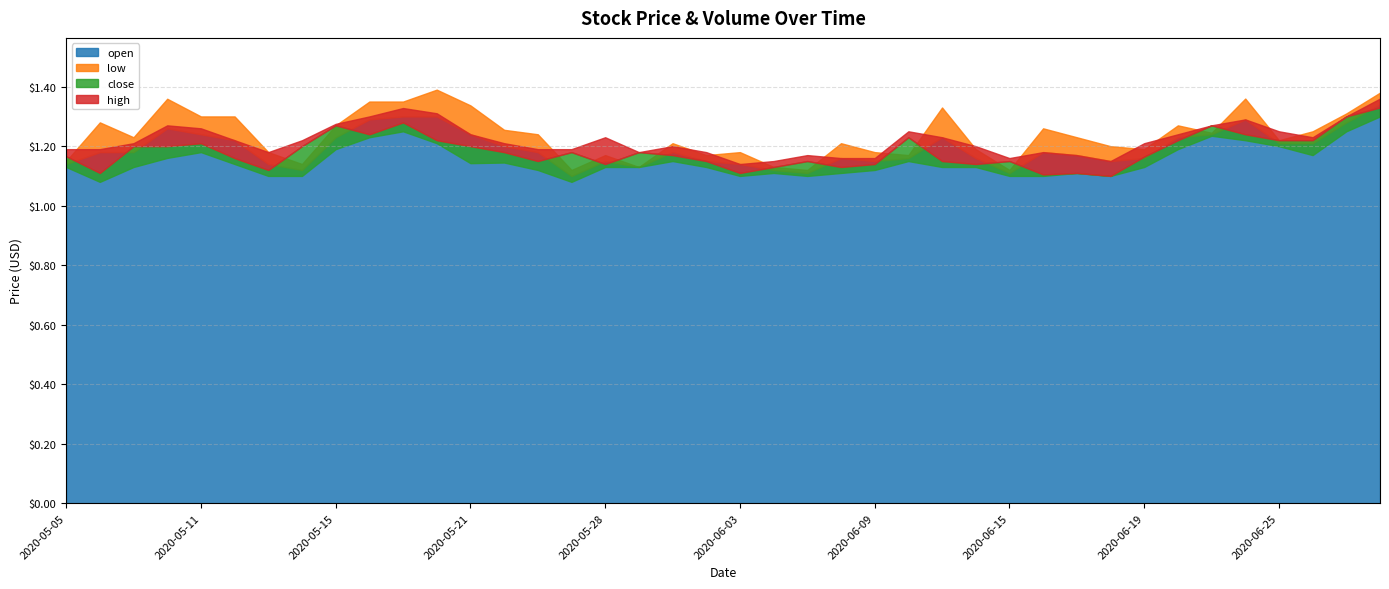

Reading left to right, transcribe all the data shown in this chart.

open: 1.1	1.2	1.2	1.3	1.2	1.2	1.1	1.1	1.2	1.3	1.3	1.3	1.2	1.2	1.2	1.1	1.1	1.1	1.2	1.1	1.1	1.1	1.1	1.2	1.1	1.2	1.2	1.2	1.1	1.2	1.2	1.1	1.2	1.2	1.2	1.3	1.2	1.2	1.3	1.3
low: 1.1	1.1	1.1	1.2	1.2	1.1	1.1	1.1	1.2	1.2	1.2	1.2	1.1	1.1	1.1	1.1	1.1	1.1	1.1	1.1	1.1	1.1	1.1	1.1	1.1	1.1	1.1	1.1	1.1	1.1	1.1	1.1	1.1	1.2	1.2	1.2	1.2	1.2	1.2	1.3
close: 1.2	1.1	1.2	1.2	1.2	1.2	1.1	1.2	1.3	1.2	1.3	1.2	1.2	1.2	1.1	1.2	1.1	1.2	1.2	1.1	1.1	1.1	1.1	1.1	1.1	1.2	1.1	1.1	1.1	1.1	1.1	1.1	1.2	1.2	1.3	1.2	1.2	1.2	1.3	1.3
high: 1.2	1.2	1.2	1.3	1.3	1.2	1.2	1.2	1.3	1.3	1.3	1.3	1.2	1.2	1.2	1.2	1.2	1.2	1.2	1.2	1.1	1.1	1.2	1.2	1.2	1.2	1.2	1.2	1.2	1.2	1.2	1.1	1.2	1.2	1.3	1.3	1.2	1.2	1.3	1.4